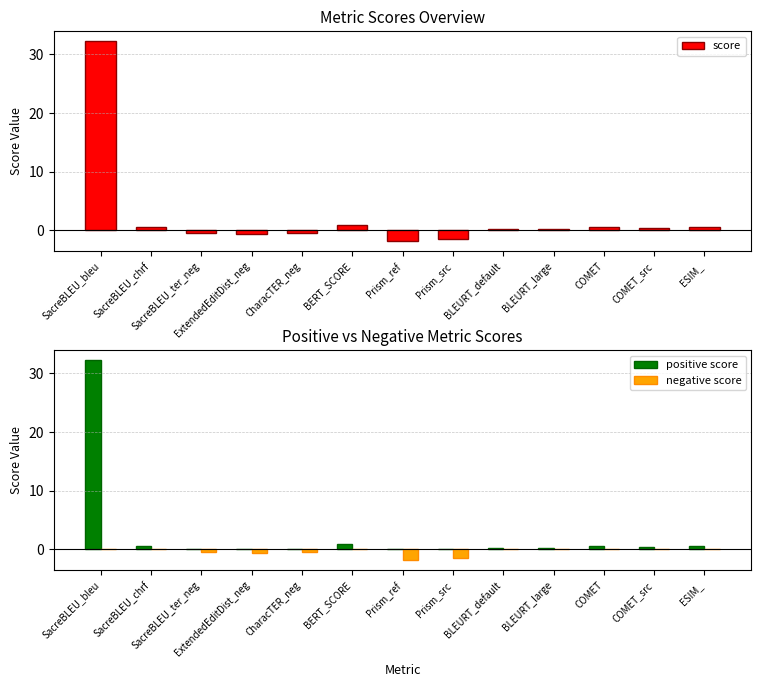

Read the positive score value at COMET_src.

0.3